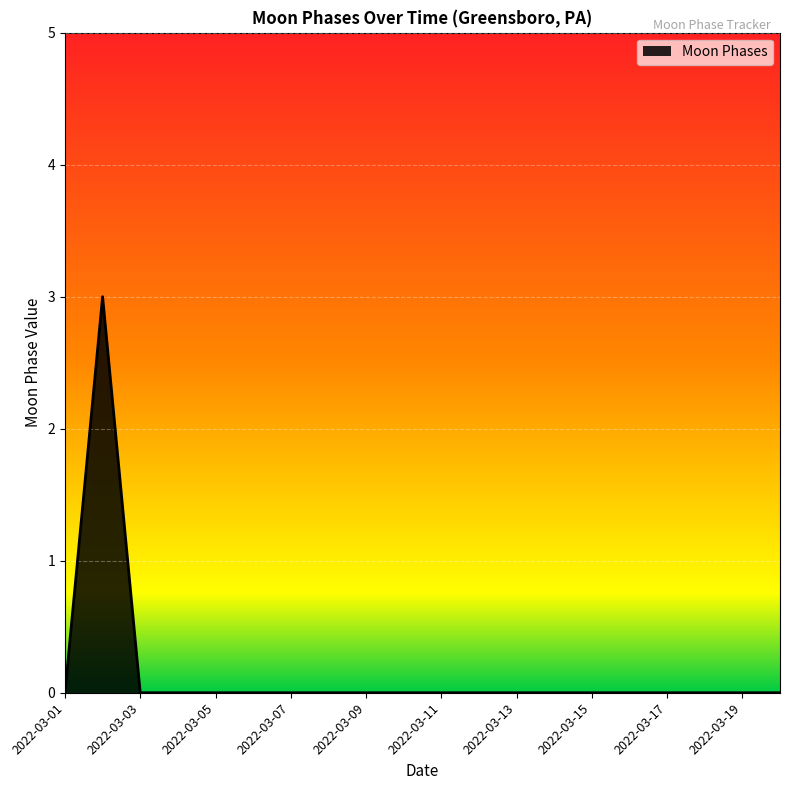

What is the difference between the maximum and minimum values?

3